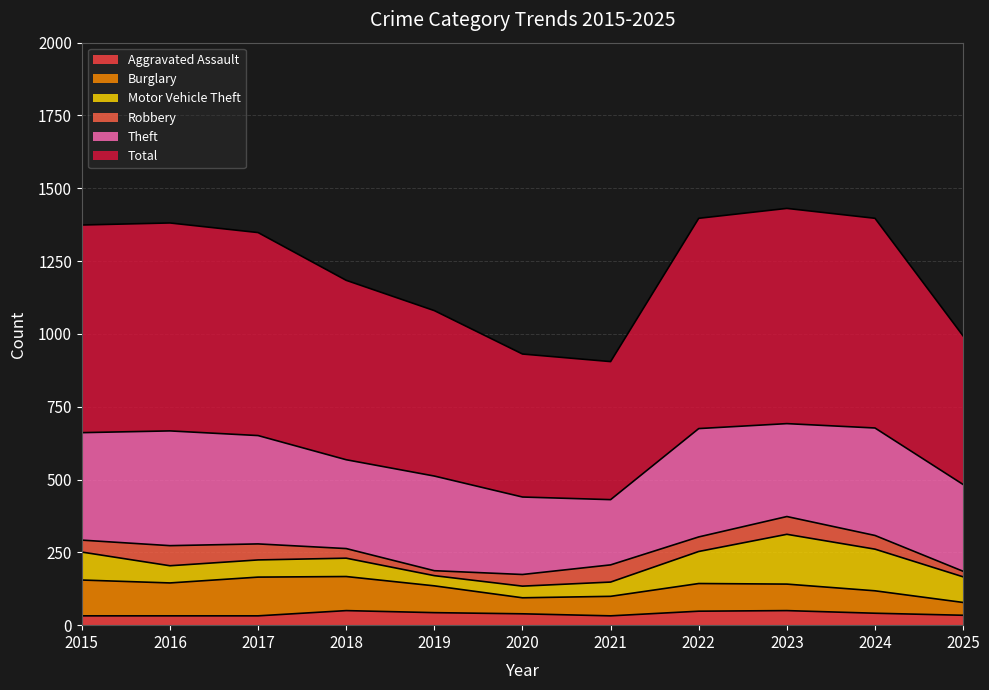

Reading left to right, extract all data points from this chart.

Aggravated Assault: 32	32	32	50	43	39	32	48	50	41	34
Burglary: 123	113	133	117	92	55	67	95	91	77	44
Motor Vehicle Theft: 96	59	59	63	35	40	49	110	171	143	88
Robbery: 41	69	55	33	17	40	59	50	61	47	19
Theft: 369	394	372	305	325	266	224	372	319	369	298
Total: 713	714	697	616	568	491	474	722	739	720	510